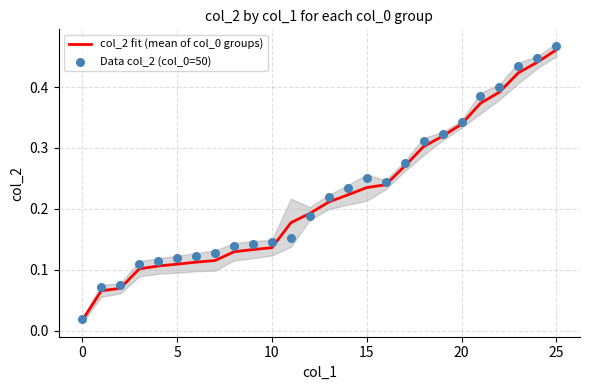

What are all the series names shown in the legend?

col_2 fit (mean of col_0 groups), Data col_2 (col_0=50)